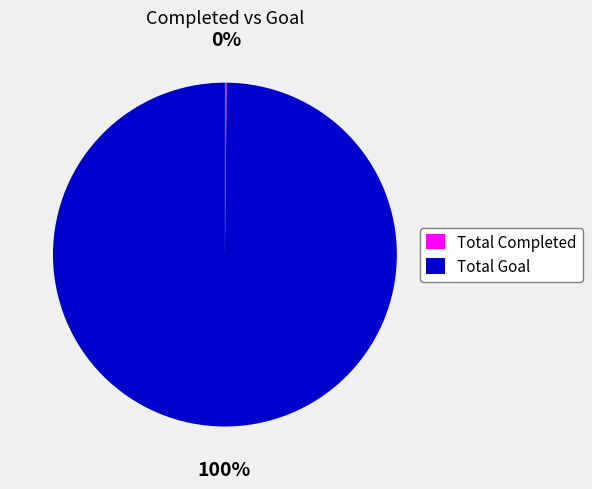

What percentage is the Total Goal slice, to the nearest percent?

100%